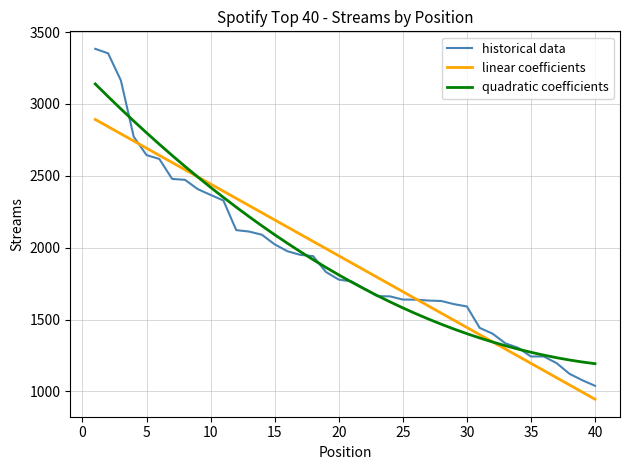

True or false: quadratic coefficients and historical data intersect in this chart.

True